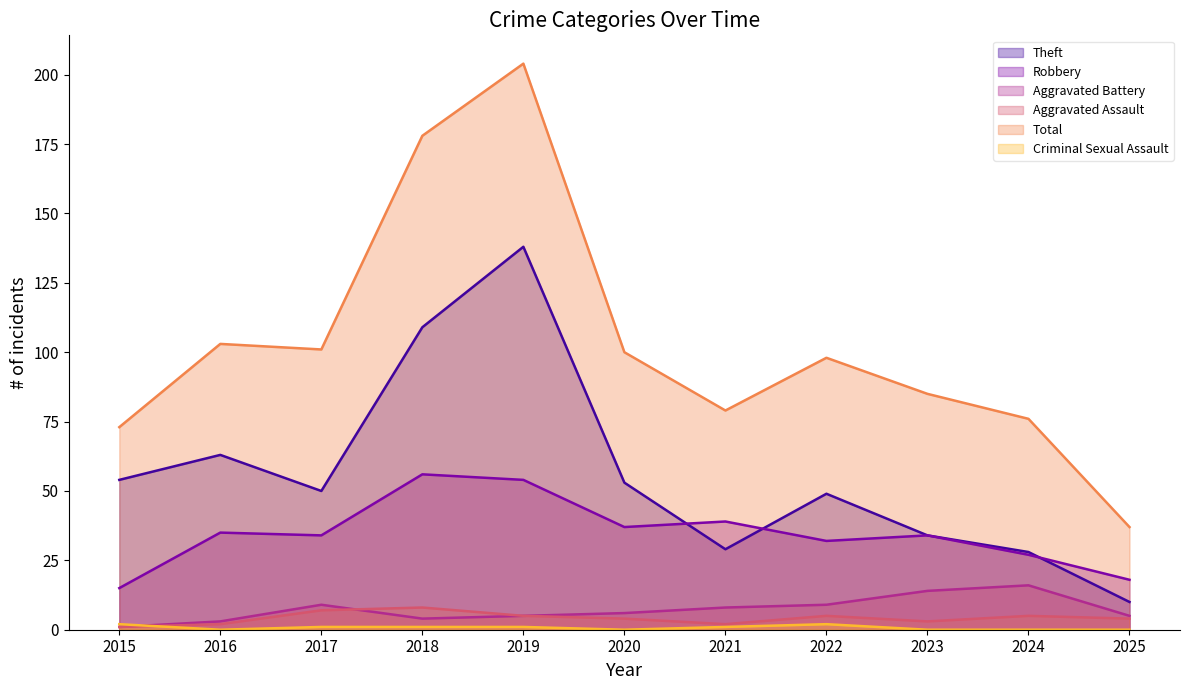

At which category does Robbery reach its first local valley?

2017